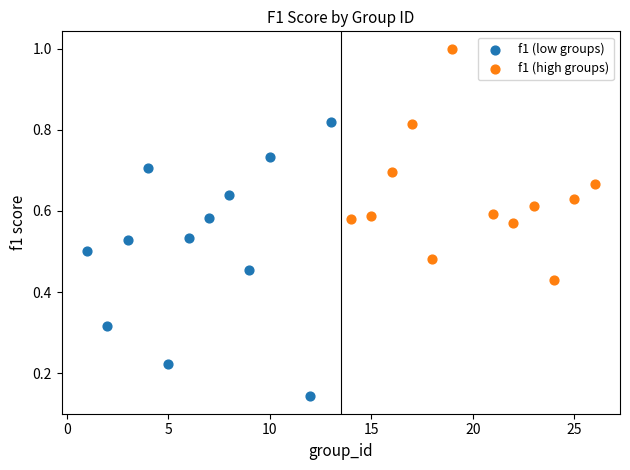

Which series contains the highest Y value?

f1 (high groups)